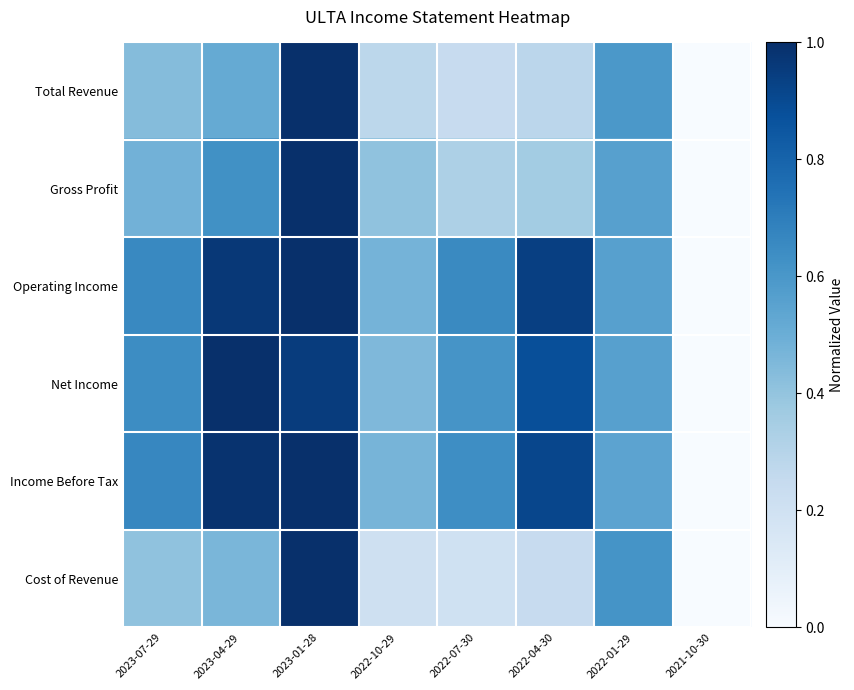

List the series in order of their peak value, lowest first.

Total Revenue, Gross Profit, Operating Income, Net Income, Income Before Tax, Cost of Revenue